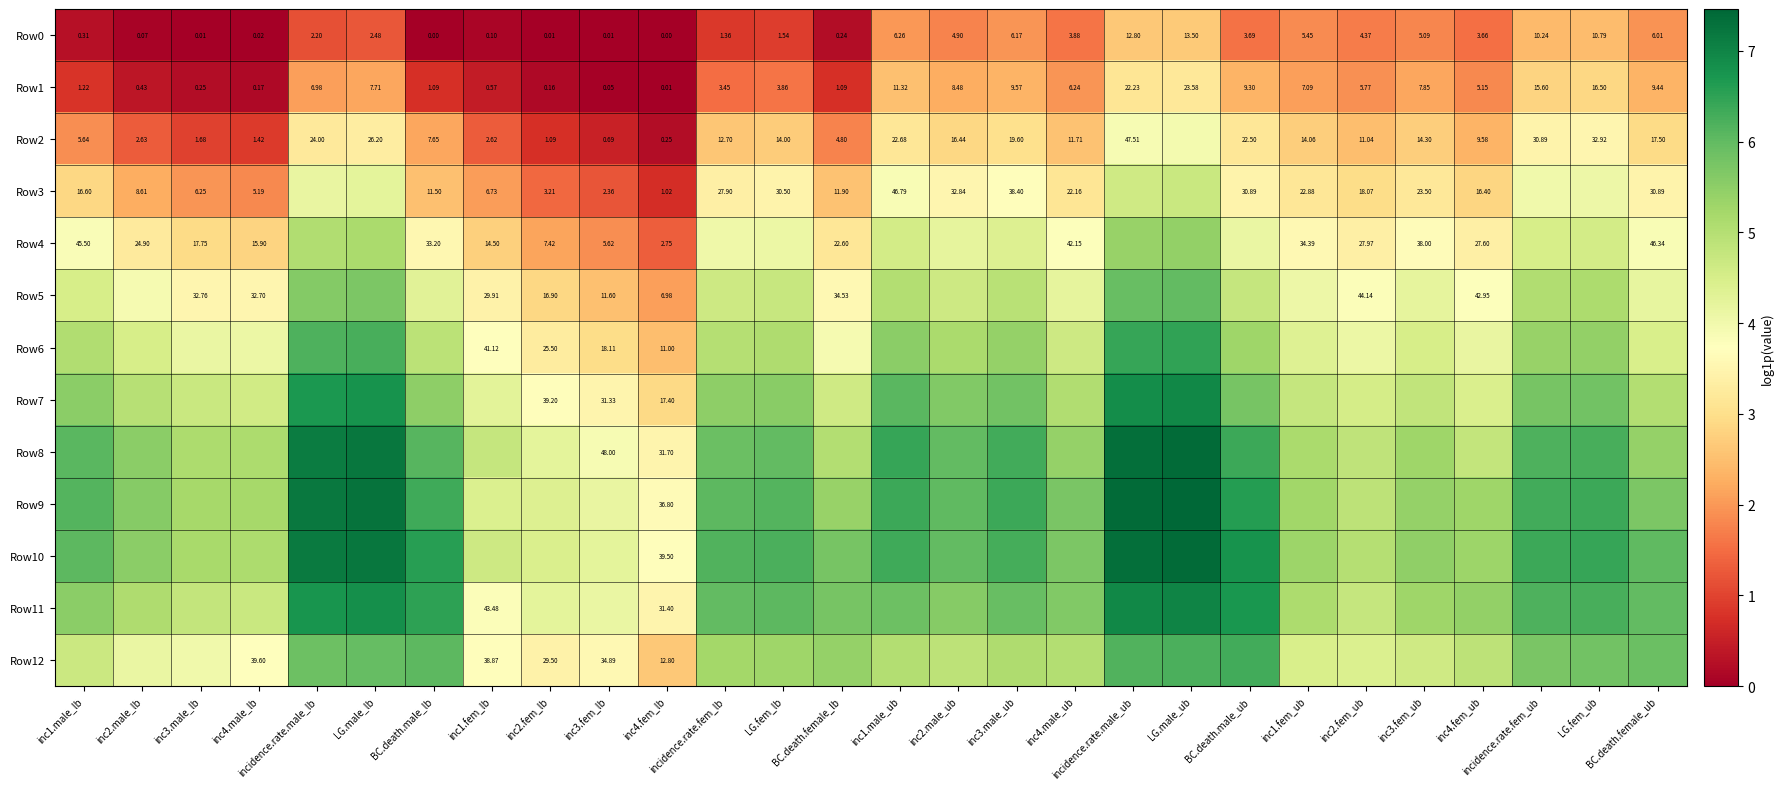

Where is Row0 nearest to the value 1?

LG.fem_lb